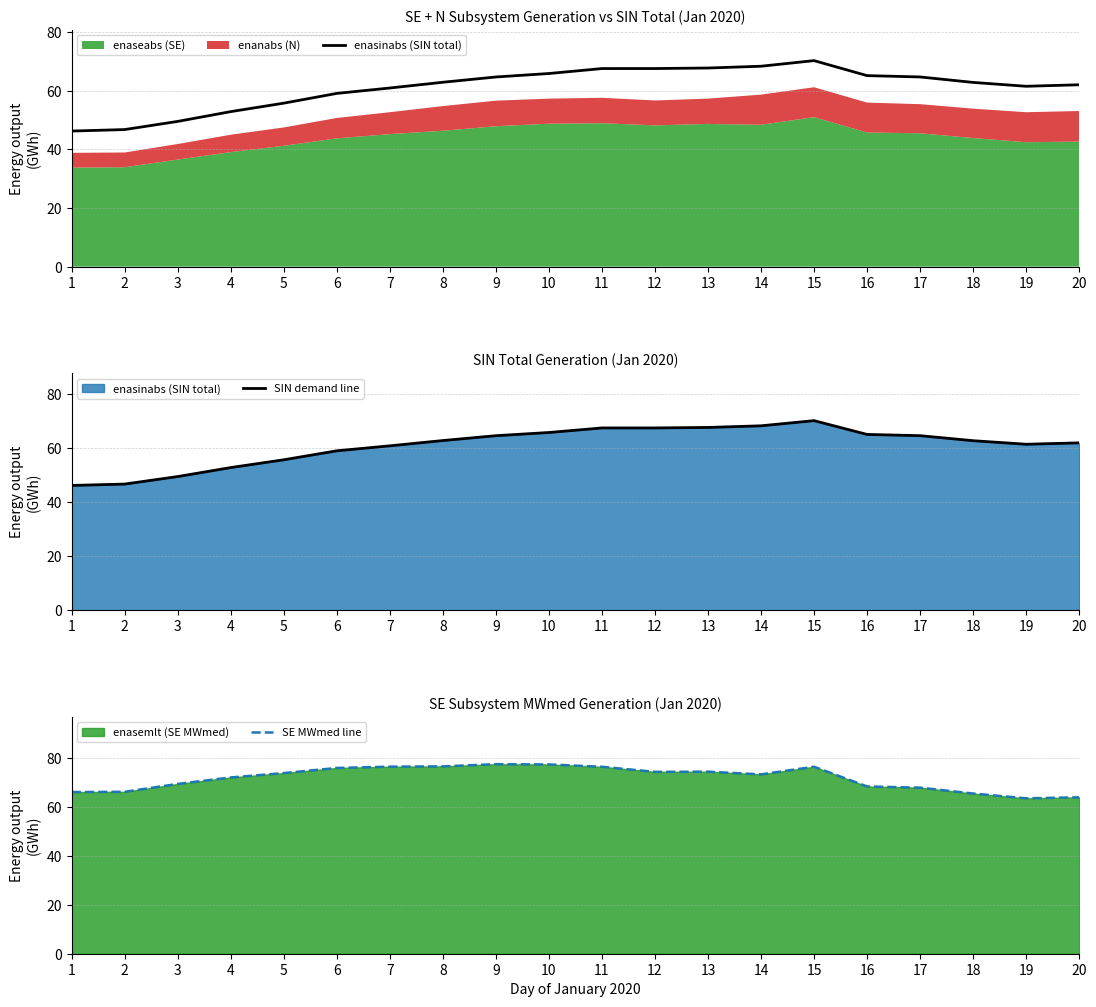

What is the sum of all SE MWmed line values?

1433.0